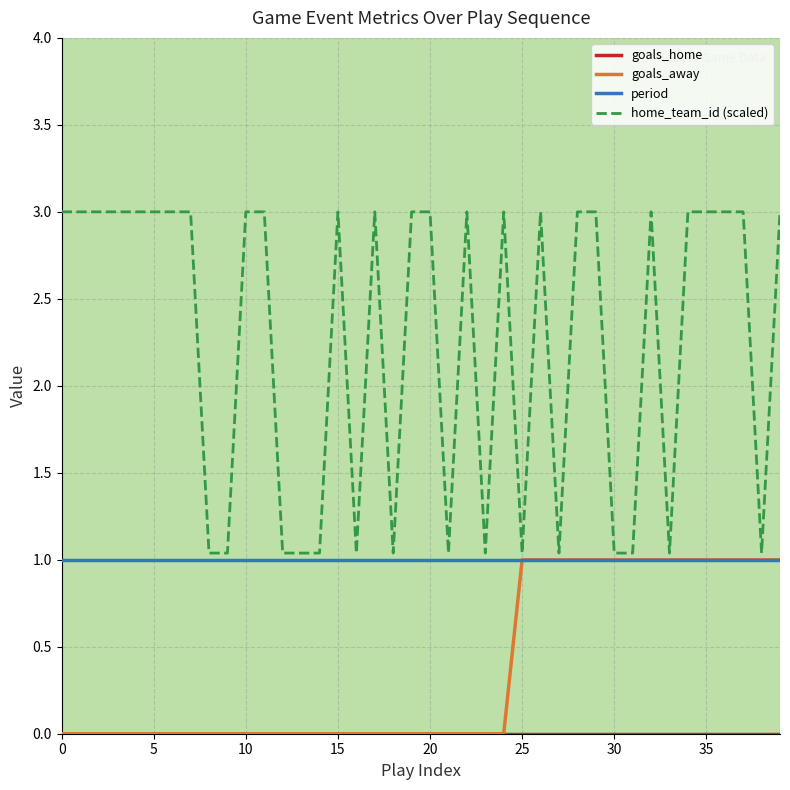

What is the maximum value shown in the chart?

3.0